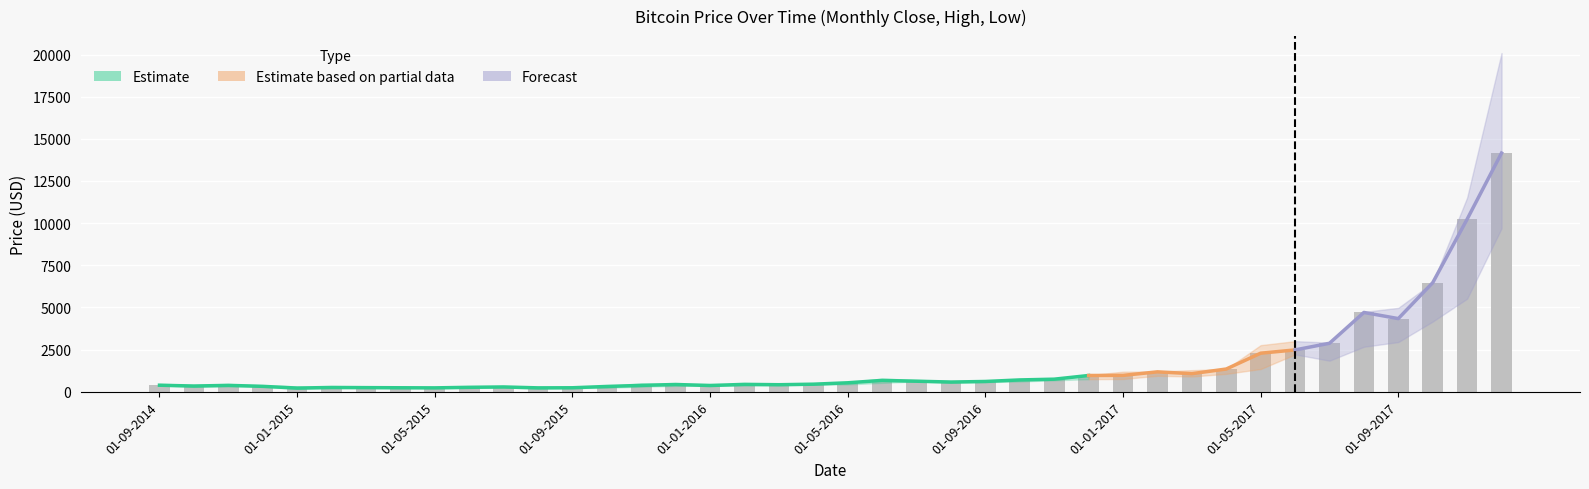

What is the difference between the highest and lowest values at 01-10-2016?

110.9